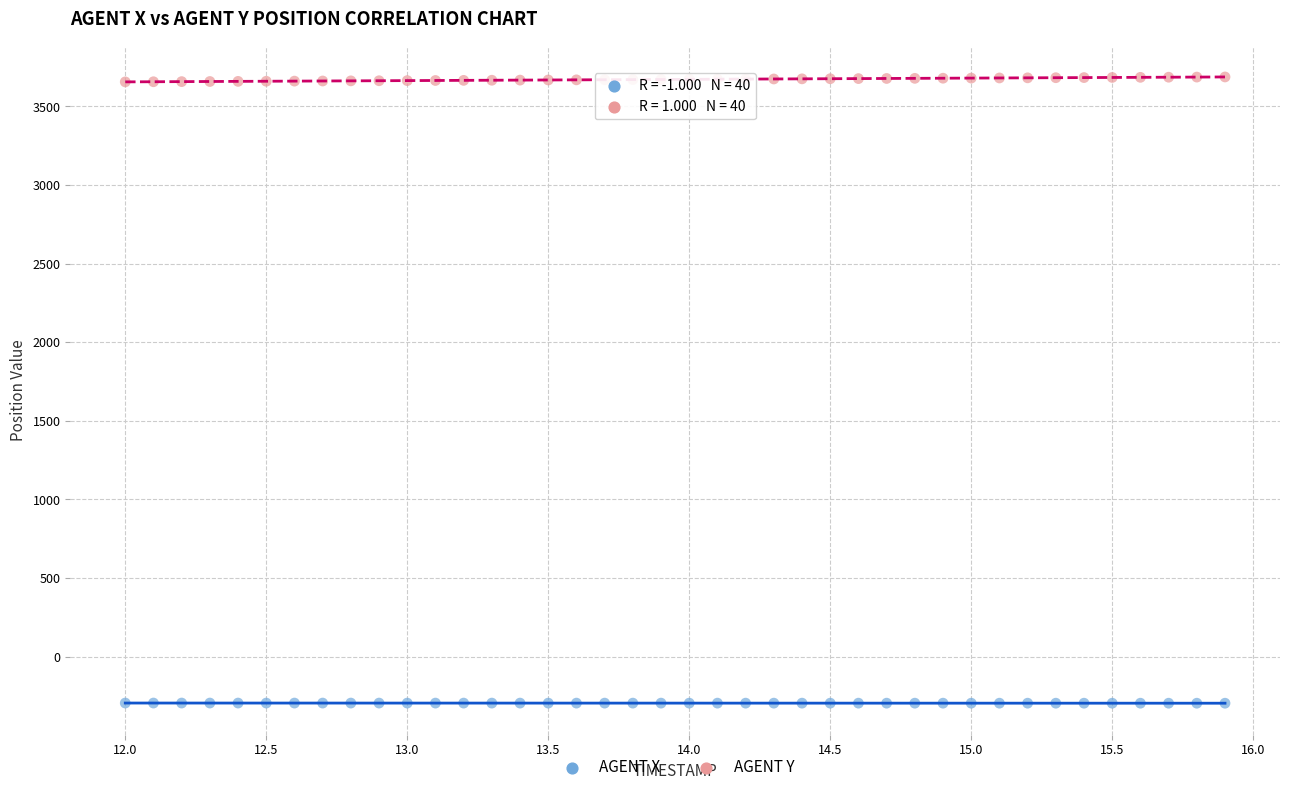

Which series contains the lowest Y value?

AGENT X